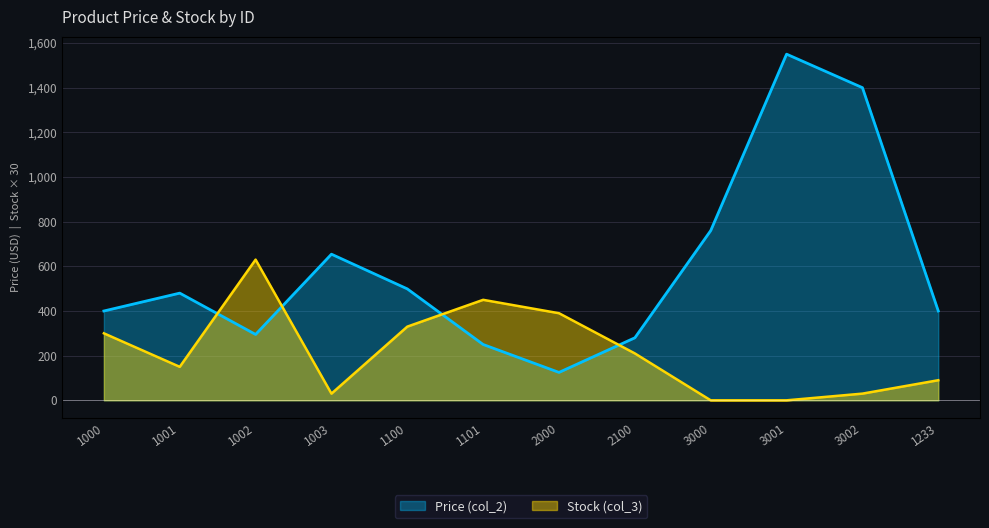

How many interior local peaks does the Stock (col_3) series have?

2